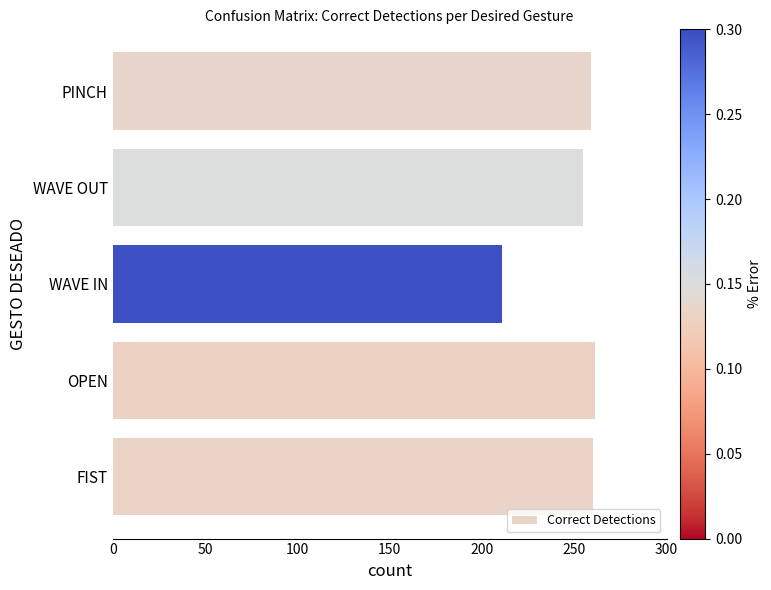

Does the chart contain any negative values?

No